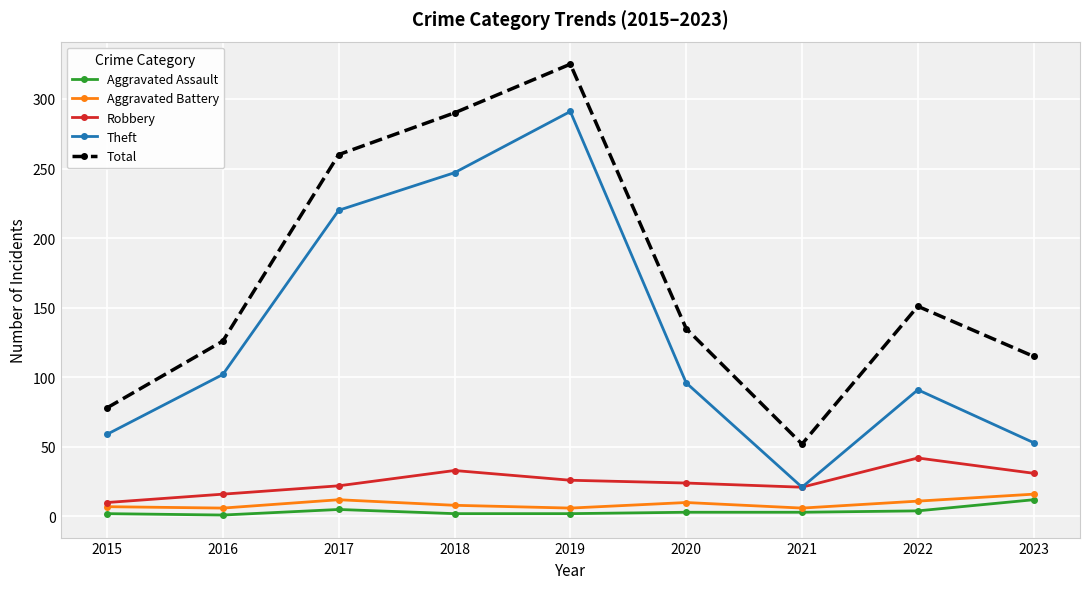

How many interior local valleys does the Theft series have?

1